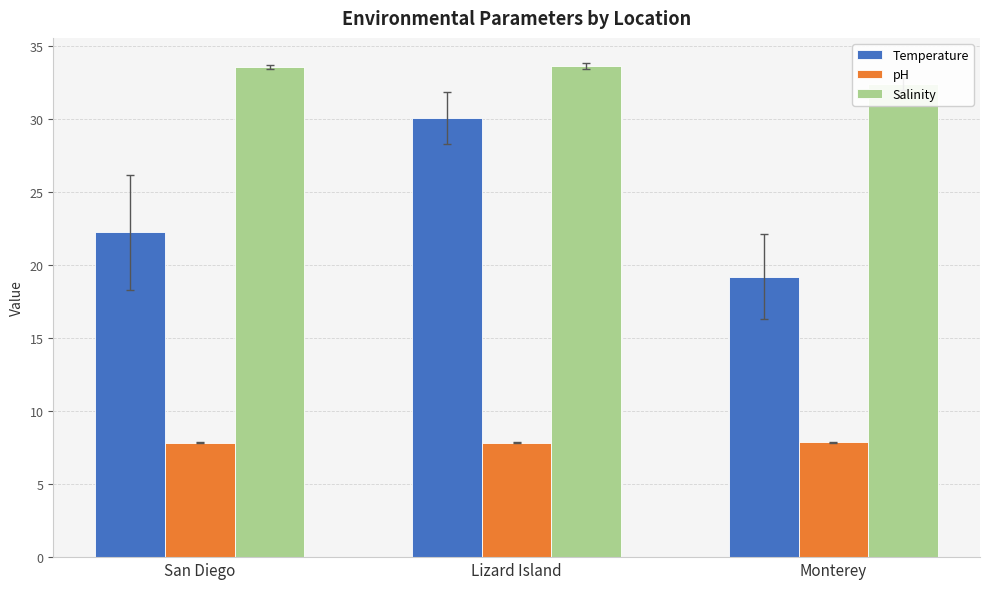

At which category is the sum across all series the highest?

Lizard Island